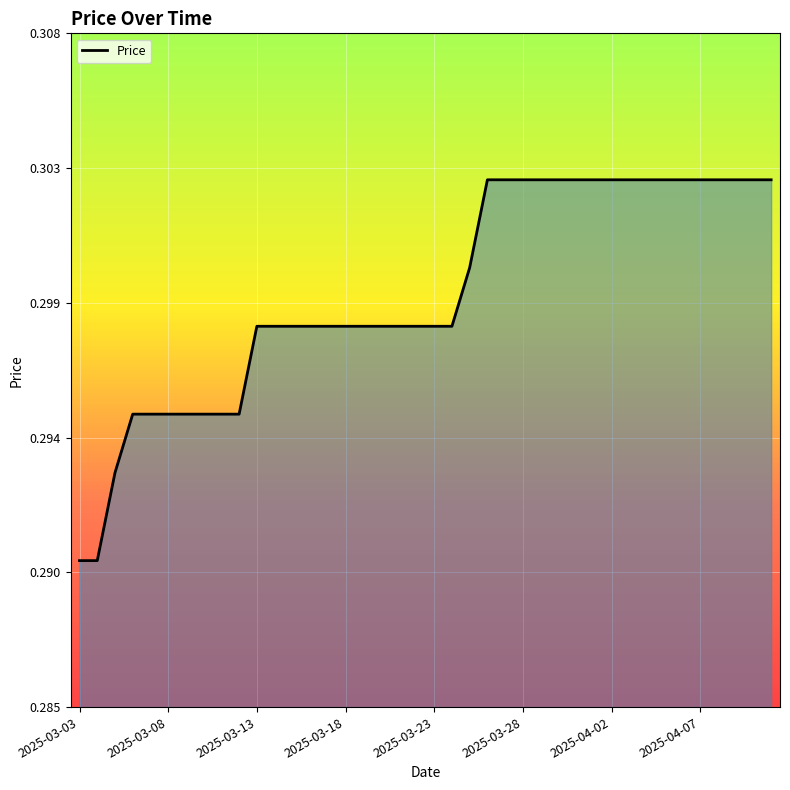

Does the chart display data point markers on the line(s)?

No